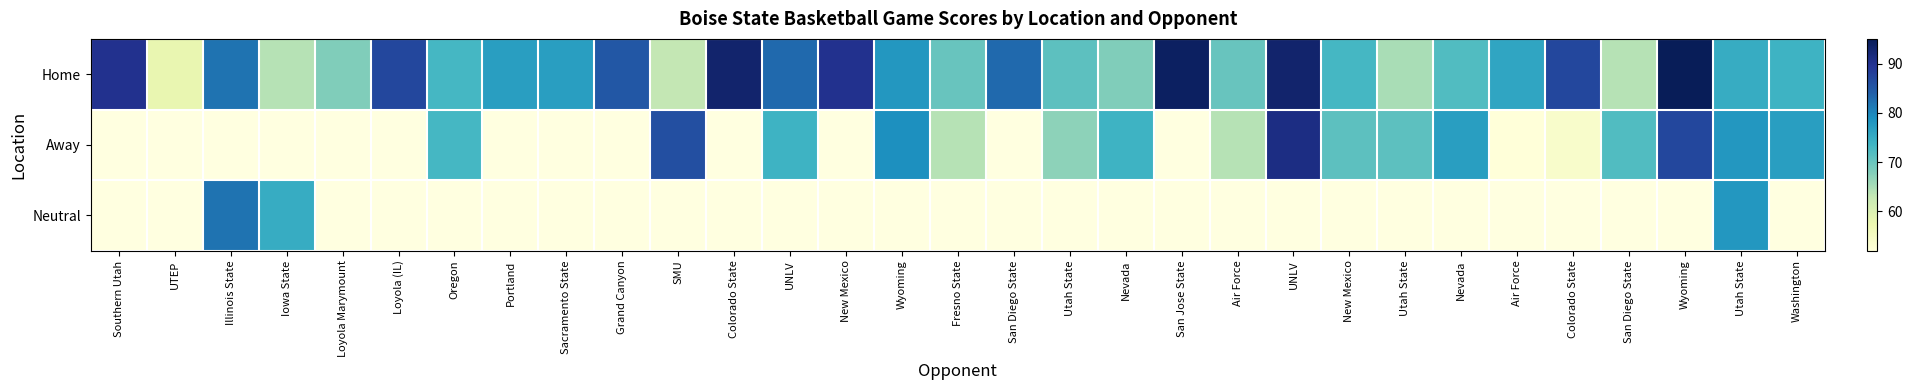

What is the sum of the Away values at SMU and Oregon?

159.0